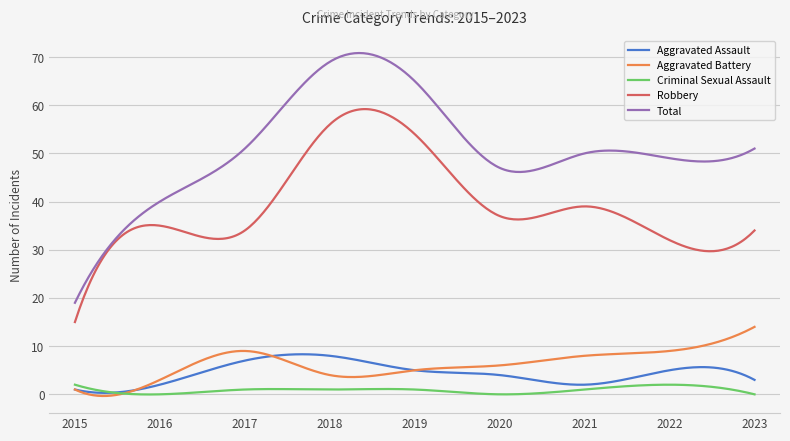

Which series has the widest spread of values?

Total